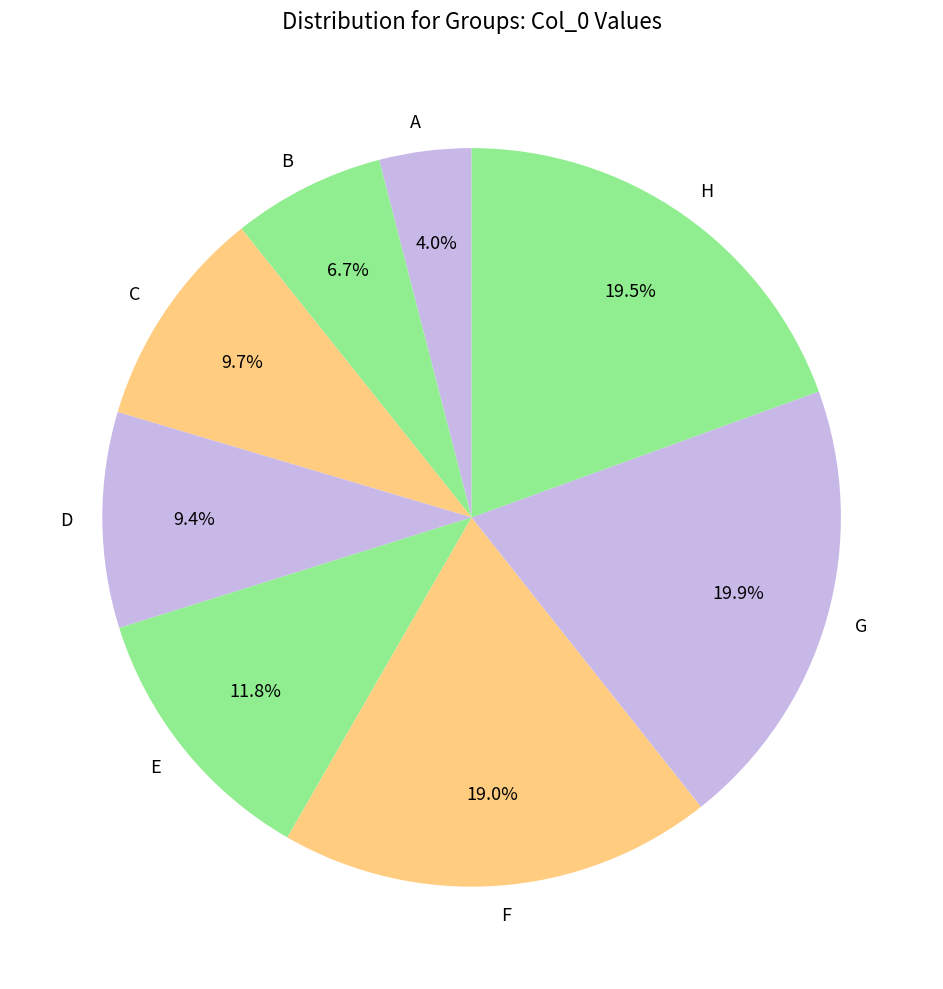

What is the ratio of the value at C to the value at B?

1.4